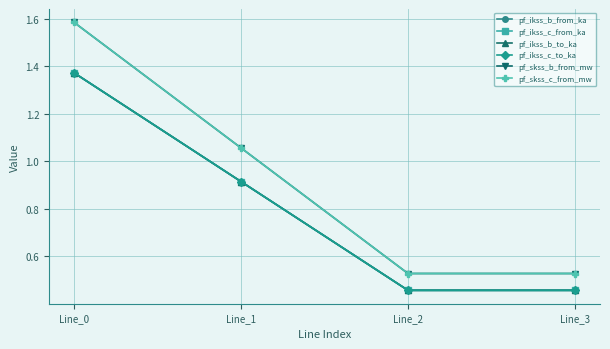

How many lines are shown in the chart?

6